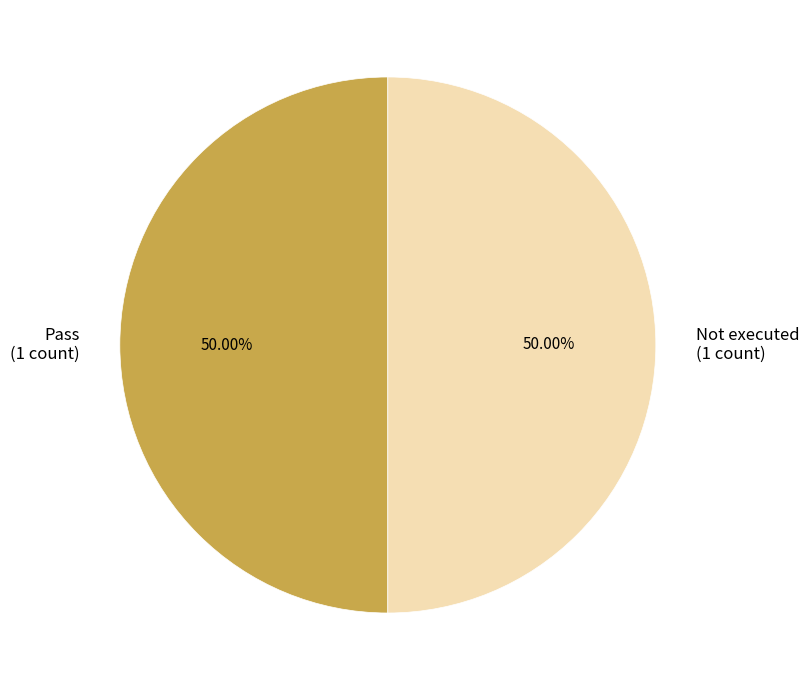

Approximately how many times larger is the value at Pass (1 count) compared to Not executed (1 count)?

1.0